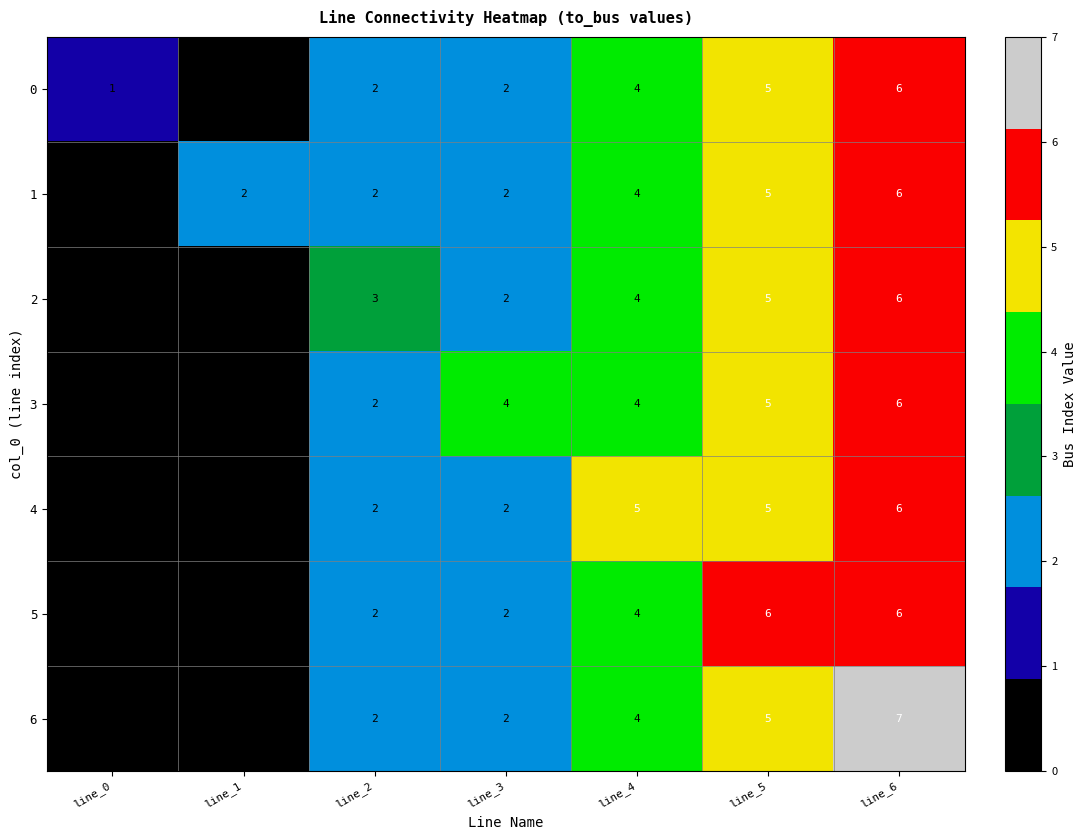

What is the spread (max minus min) of values at line_4?

1